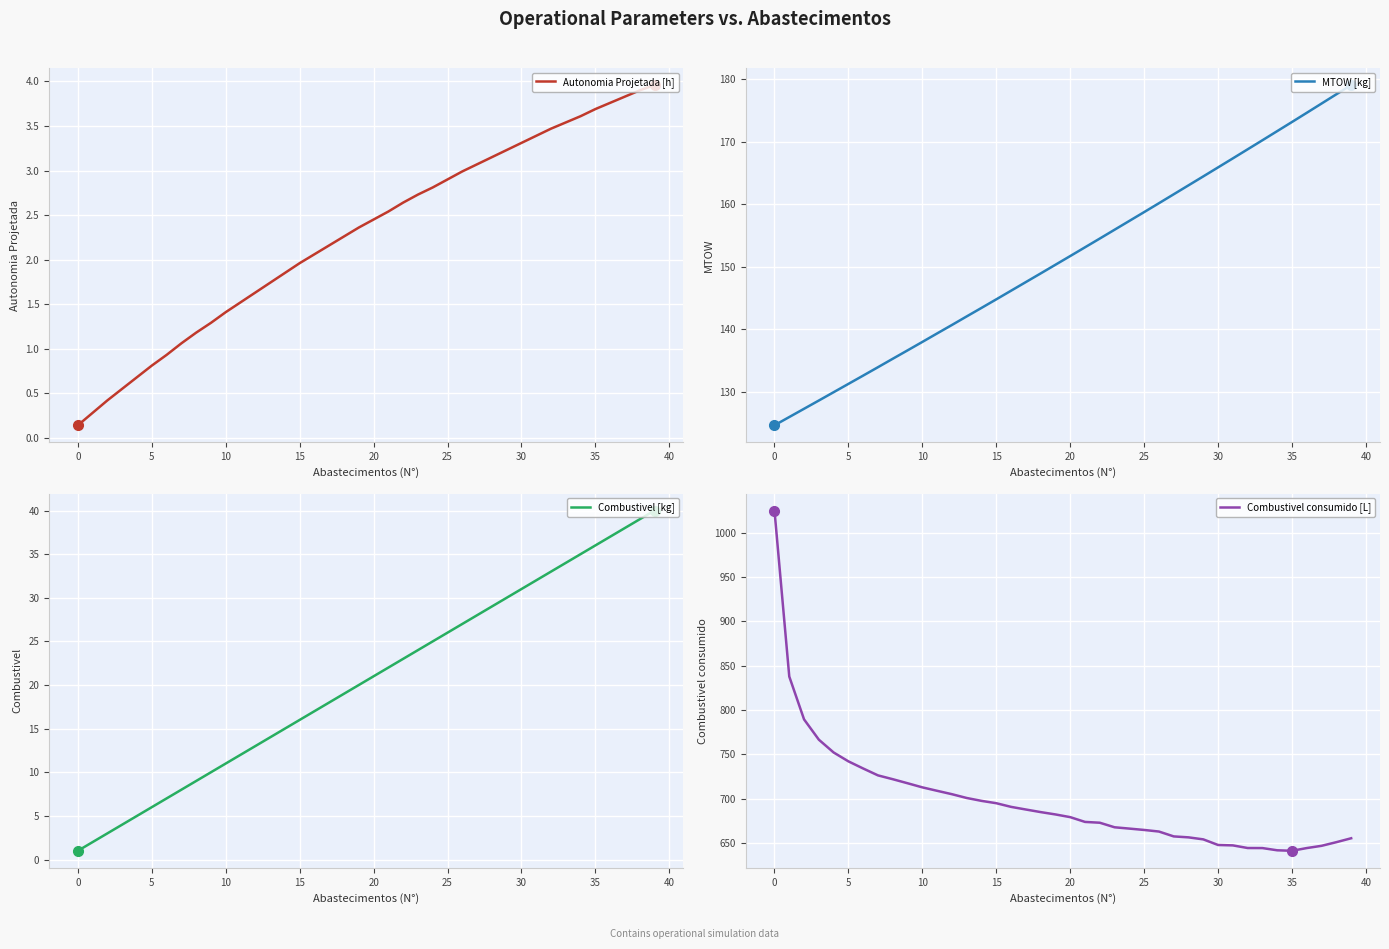

At which label does Autonomia Projetada [h] first exceed 2?

16